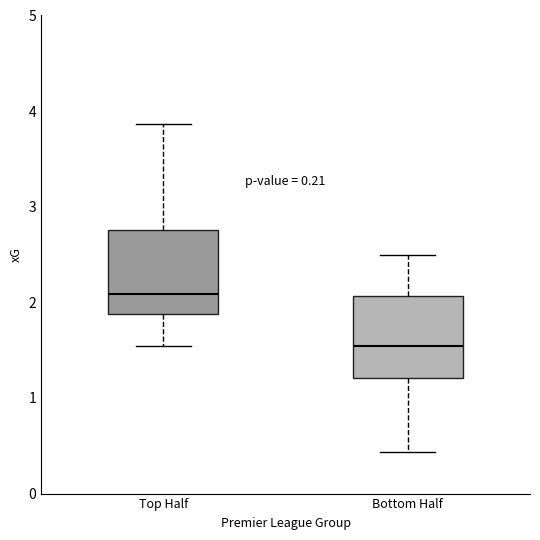

Where does the median line of the box for Bottom Half sit on the y-axis? The values are not printed on the chart, so give them approximately, as read against the axis.

1.5